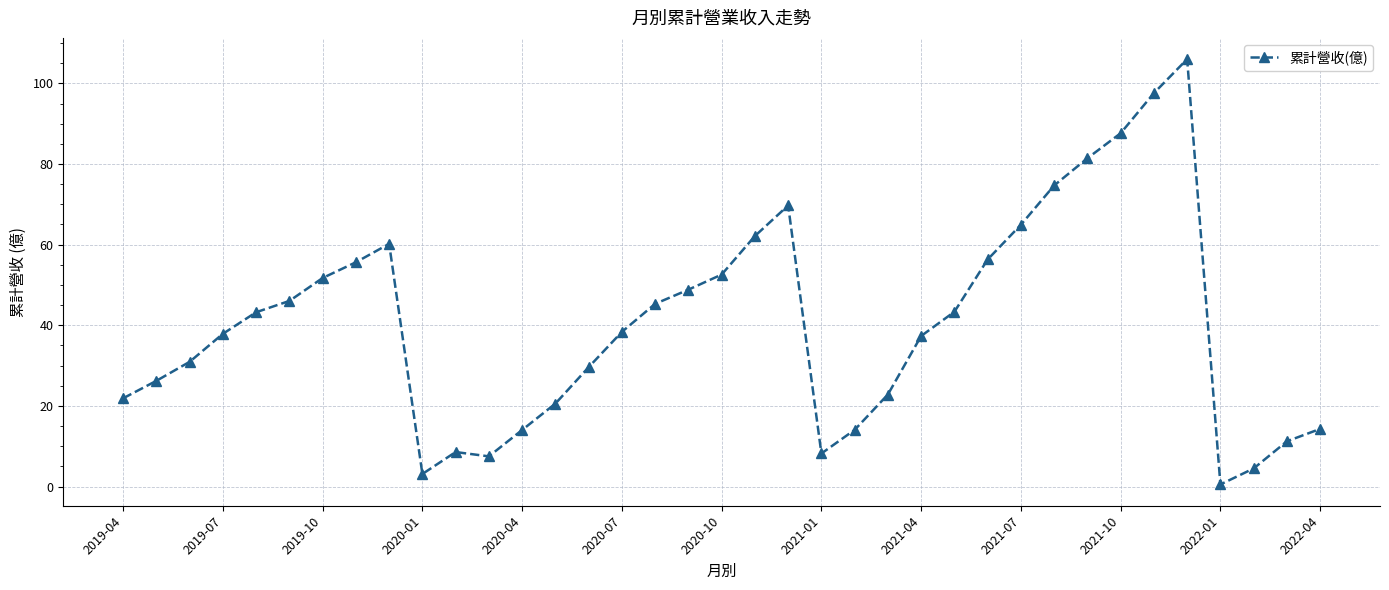

What is the maximum value shown in the chart?

106.0